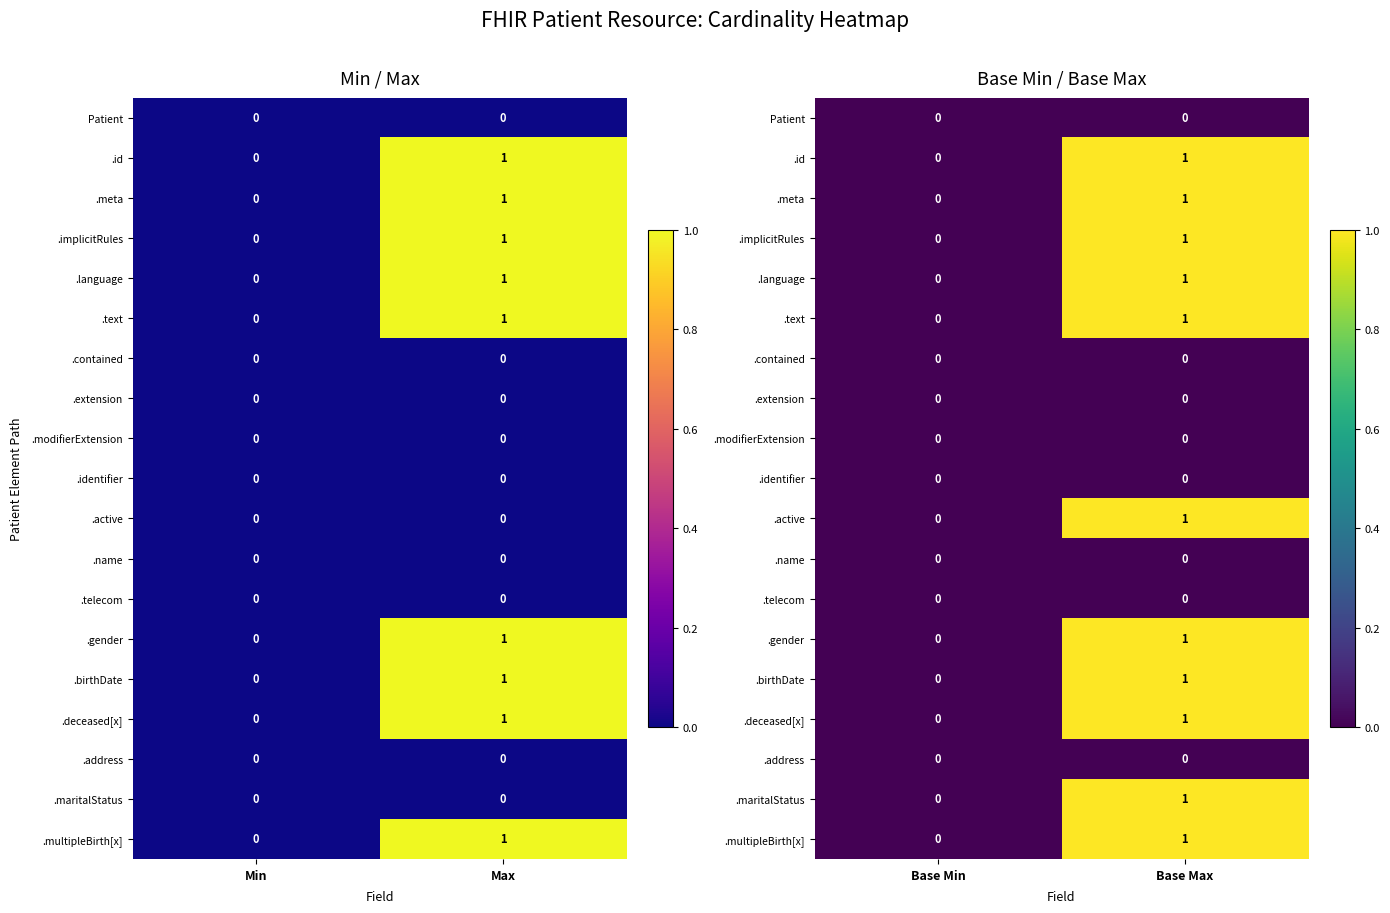

How many values in the .language series are below 1?

1